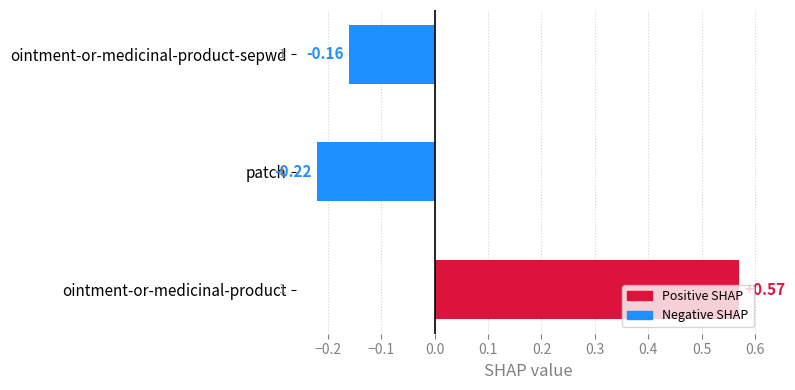

Rank the categories by value from lowest to highest.

patch, ointment-or-medicinal-product-sepwd, ointment-or-medicinal-product